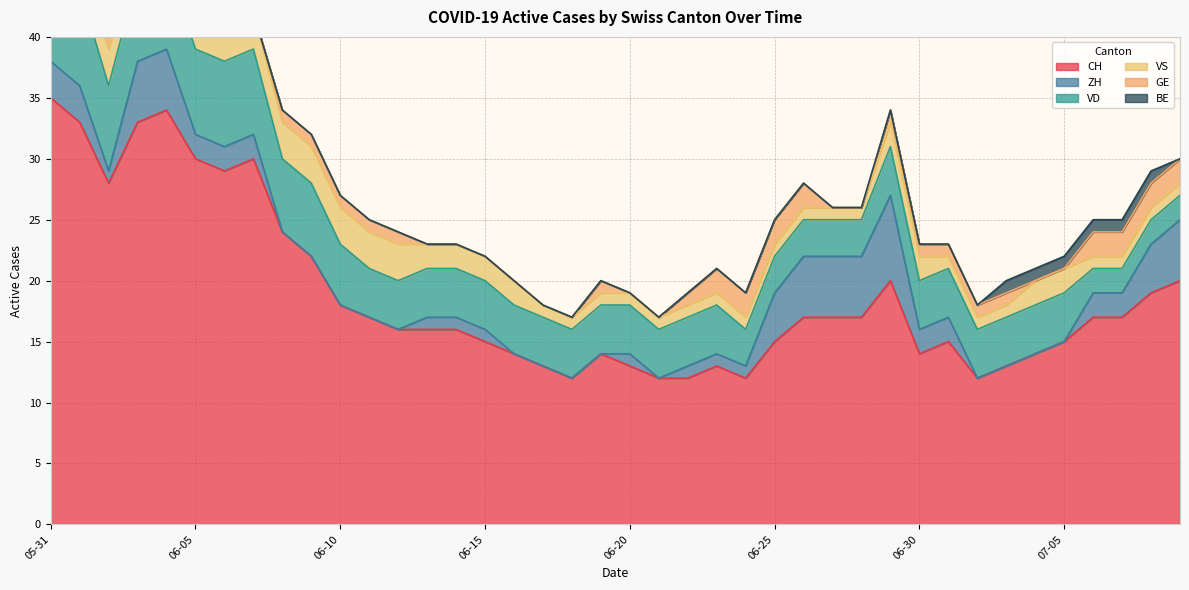

Reading left to right, what are all the values shown in this chart?

CH: 2020-05-31=35	2020-06-01=33	2020-06-02=28	2020-06-03=33	2020-06-04=34	2020-06-05=30	2020-06-06=29	2020-06-07=30	2020-06-08=24	2020-06-09=22	2020-06-10=18	2020-06-11=17	2020-06-12=16	2020-06-13=16	2020-06-14=16	2020-06-15=15	2020-06-16=14	2020-06-17=13	2020-06-18=12	2020-06-19=14	2020-06-20=13	2020-06-21=12	2020-06-22=12	2020-06-23=13	2020-06-24=12	2020-06-25=15	2020-06-26=17	2020-06-27=17	2020-06-28=17	2020-06-29=20	2020-06-30=14	2020-07-01=15	2020-07-02=12	2020-07-03=13	2020-07-04=14	2020-07-05=15	2020-07-06=17	2020-07-07=17	2020-07-08=19	2020-07-09=20
ZH: 2020-05-31=3	2020-06-01=3	2020-06-02=1	2020-06-03=5	2020-06-04=5	2020-06-05=2	2020-06-06=2	2020-06-07=2	2020-06-08=0	2020-06-09=0	2020-06-10=0	2020-06-11=0	2020-06-12=0	2020-06-13=1	2020-06-14=1	2020-06-15=1	2020-06-16=0	2020-06-17=0	2020-06-18=0	2020-06-19=0	2020-06-20=1	2020-06-21=0	2020-06-22=1	2020-06-23=1	2020-06-24=1	2020-06-25=4	2020-06-26=5	2020-06-27=5	2020-06-28=5	2020-06-29=7	2020-06-30=2	2020-07-01=2	2020-07-02=0	2020-07-03=0	2020-07-04=0	2020-07-05=0	2020-07-06=2	2020-07-07=2	2020-07-08=4	2020-07-09=5
VD: 2020-05-31=8	2020-06-01=8	2020-06-02=7	2020-06-03=7	2020-06-04=7	2020-06-05=7	2020-06-06=7	2020-06-07=7	2020-06-08=6	2020-06-09=6	2020-06-10=5	2020-06-11=4	2020-06-12=4	2020-06-13=4	2020-06-14=4	2020-06-15=4	2020-06-16=4	2020-06-17=4	2020-06-18=4	2020-06-19=4	2020-06-20=4	2020-06-21=4	2020-06-22=4	2020-06-23=4	2020-06-24=3	2020-06-25=3	2020-06-26=3	2020-06-27=3	2020-06-28=3	2020-06-29=4	2020-06-30=4	2020-07-01=4	2020-07-02=4	2020-07-03=4	2020-07-04=4	2020-07-05=4	2020-07-06=2	2020-07-07=2	2020-07-08=2	2020-07-09=2
VS: 2020-05-31=5	2020-06-01=3	2020-06-02=3	2020-06-03=3	2020-06-04=3	2020-06-05=3	2020-06-06=3	2020-06-07=3	2020-06-08=3	2020-06-09=3	2020-06-10=3	2020-06-11=3	2020-06-12=3	2020-06-13=2	2020-06-14=2	2020-06-15=2	2020-06-16=2	2020-06-17=1	2020-06-18=1	2020-06-19=1	2020-06-20=1	2020-06-21=1	2020-06-22=1	2020-06-23=1	2020-06-24=1	2020-06-25=1	2020-06-26=1	2020-06-27=1	2020-06-28=1	2020-06-29=2	2020-06-30=2	2020-07-01=1	2020-07-02=1	2020-07-03=1	2020-07-04=2	2020-07-05=2	2020-07-06=1	2020-07-07=1	2020-07-08=1	2020-07-09=1
GE: 2020-05-31=0	2020-06-01=0	2020-06-02=1	2020-06-03=1	2020-06-04=1	2020-06-05=1	2020-06-06=0	2020-06-07=0	2020-06-08=1	2020-06-09=1	2020-06-10=1	2020-06-11=1	2020-06-12=1	2020-06-13=0	2020-06-14=0	2020-06-15=0	2020-06-16=0	2020-06-17=0	2020-06-18=0	2020-06-19=1	2020-06-20=0	2020-06-21=0	2020-06-22=1	2020-06-23=2	2020-06-24=2	2020-06-25=2	2020-06-26=2	2020-06-27=0	2020-06-28=0	2020-06-29=1	2020-06-30=1	2020-07-01=1	2020-07-02=1	2020-07-03=1	2020-07-04=0	2020-07-05=0	2020-07-06=2	2020-07-07=2	2020-07-08=2	2020-07-09=2
BE: 2020-05-31=1	2020-06-01=1	2020-06-02=0	2020-06-03=0	2020-06-04=0	2020-06-05=0	2020-06-06=0	2020-06-07=0	2020-06-08=0	2020-06-09=0	2020-06-10=0	2020-06-11=0	2020-06-12=0	2020-06-13=0	2020-06-14=0	2020-06-15=0	2020-06-16=0	2020-06-17=0	2020-06-18=0	2020-06-19=0	2020-06-20=0	2020-06-21=0	2020-06-22=0	2020-06-23=0	2020-06-24=0	2020-06-25=0	2020-06-26=0	2020-06-27=0	2020-06-28=0	2020-06-29=0	2020-06-30=0	2020-07-01=0	2020-07-02=0	2020-07-03=1	2020-07-04=1	2020-07-05=1	2020-07-06=1	2020-07-07=1	2020-07-08=1	2020-07-09=0